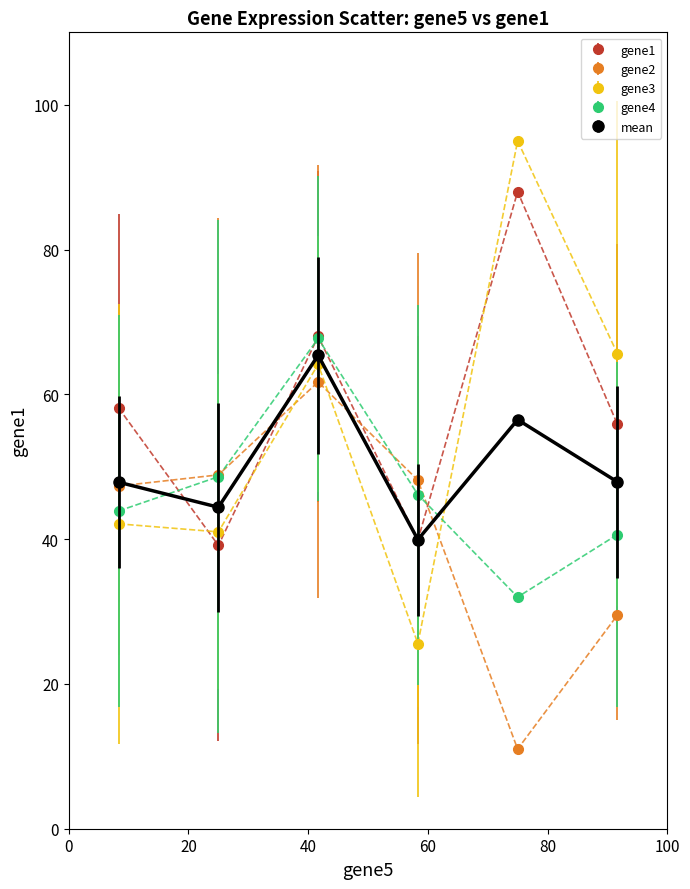

Rank the series by their average value, from lowest to highest.

gene2, gene4, mean, gene3, gene1